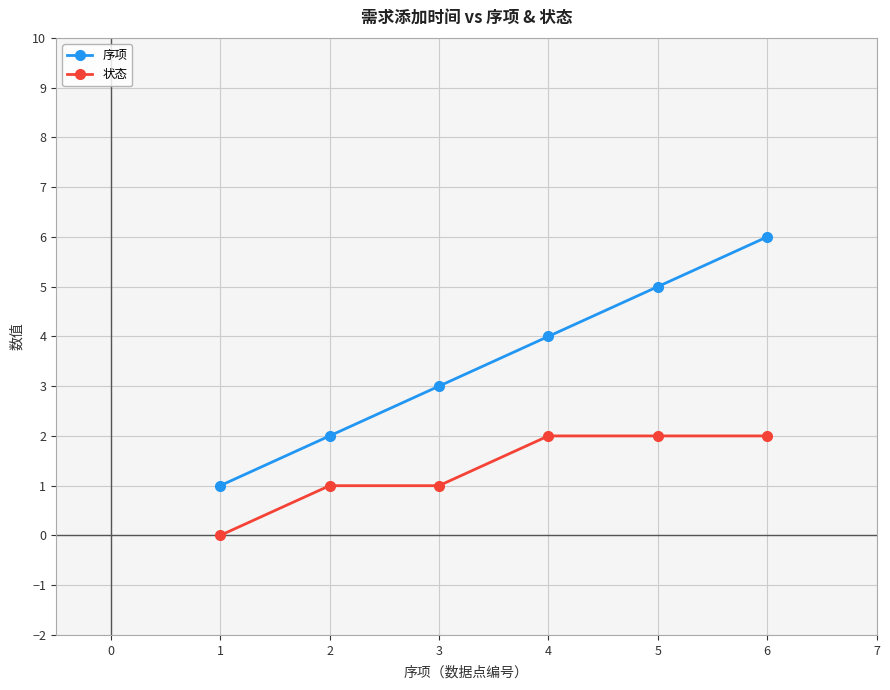

Which series has the largest total across all categories?

序项